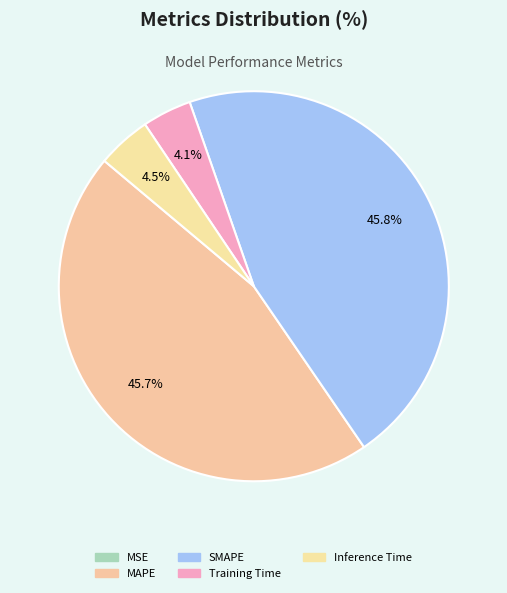

Does any single category account for the majority?

No